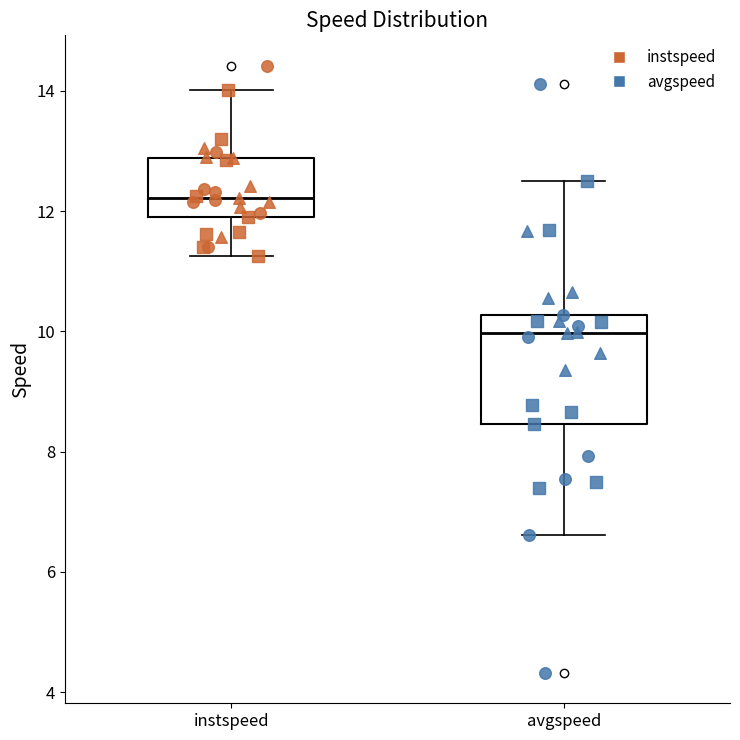

Where does the upper whisker of the box for avgspeed end on the y-axis? The values are not printed on the chart, so give them approximately, as read against the axis.

12.6